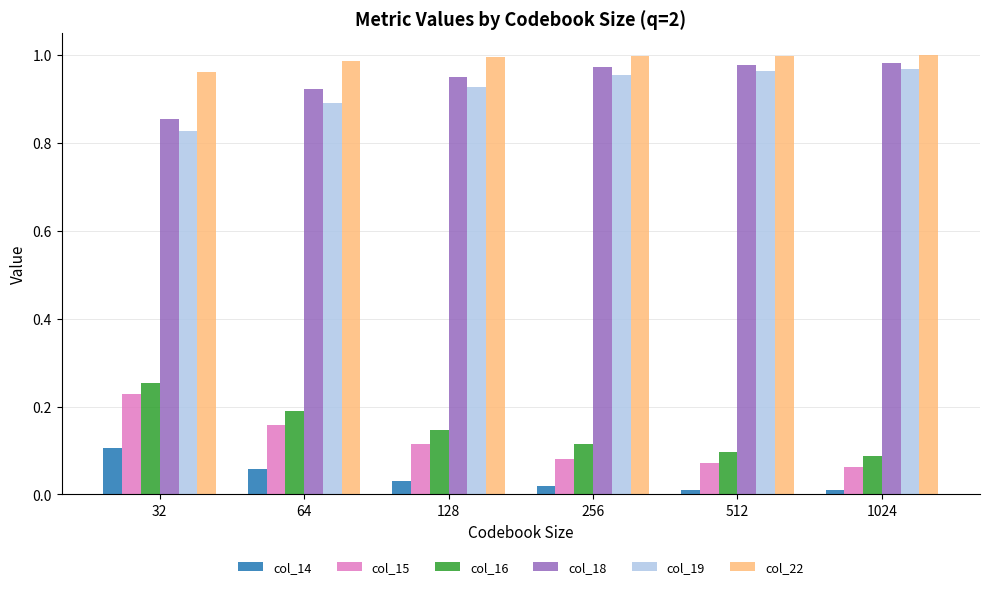

Between 32 and 1024, which series saw the biggest shift?

col_15